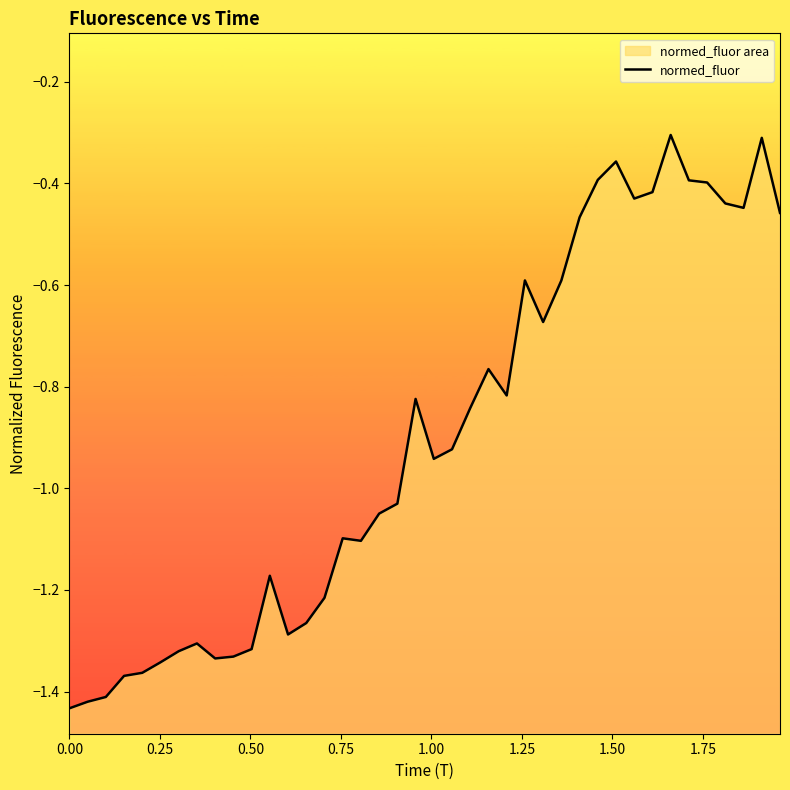

Is it true that the value at 0.75 is -0.7?

False